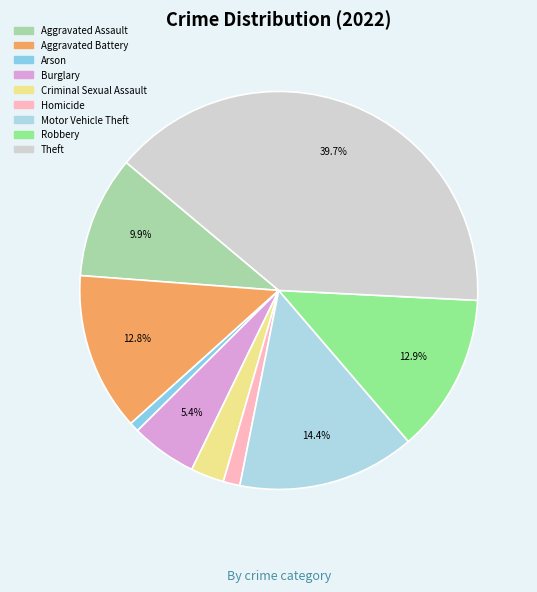

Count the number of slices in the pie.

9